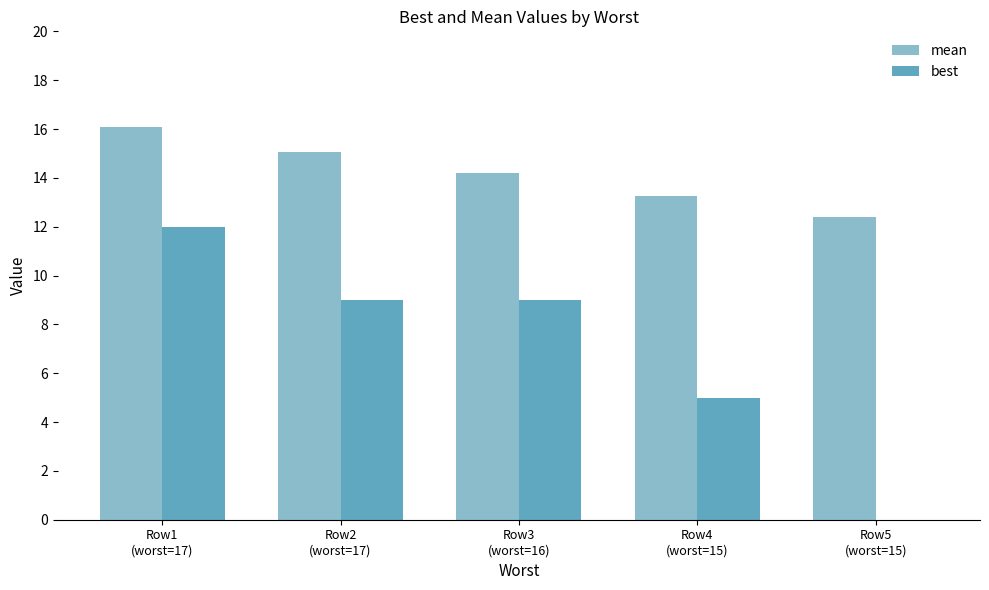

How many groups of bars are there?

5